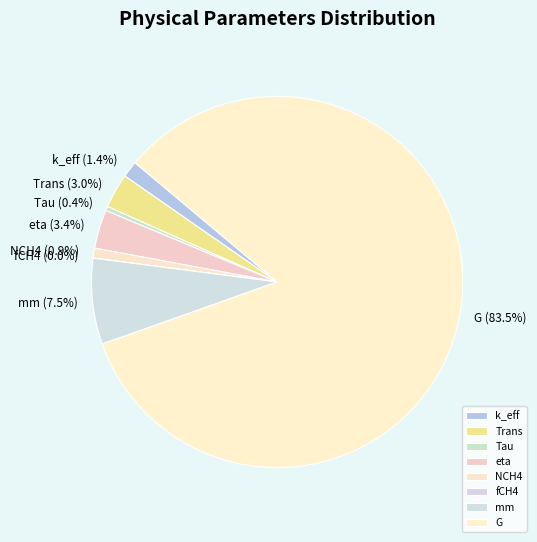

What is the largest slice in the pie chart?

G